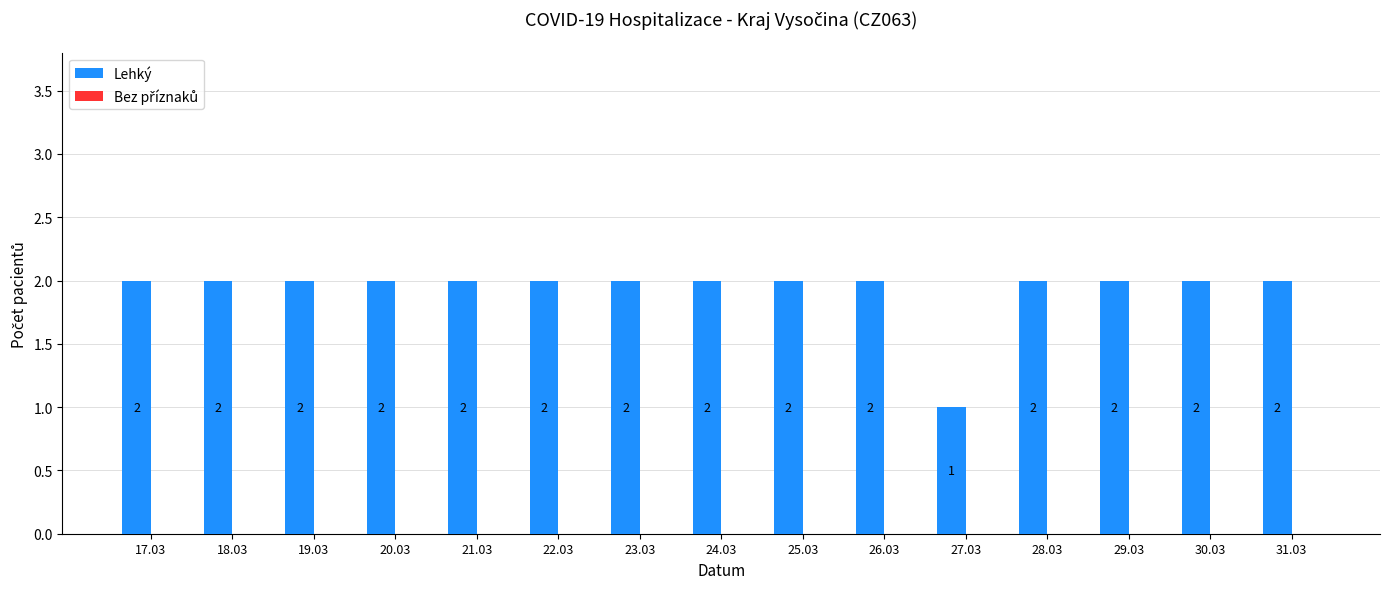

Which label corresponds to the smallest value in the chart?

27.03